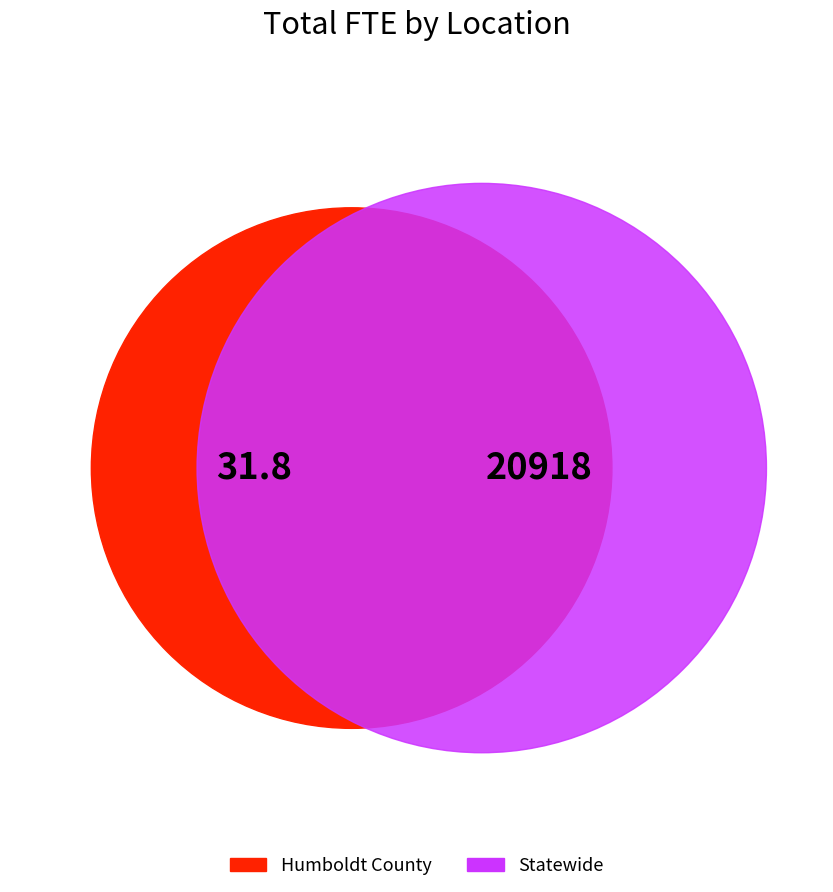

What is the smallest slice in the pie chart?

Humboldt County